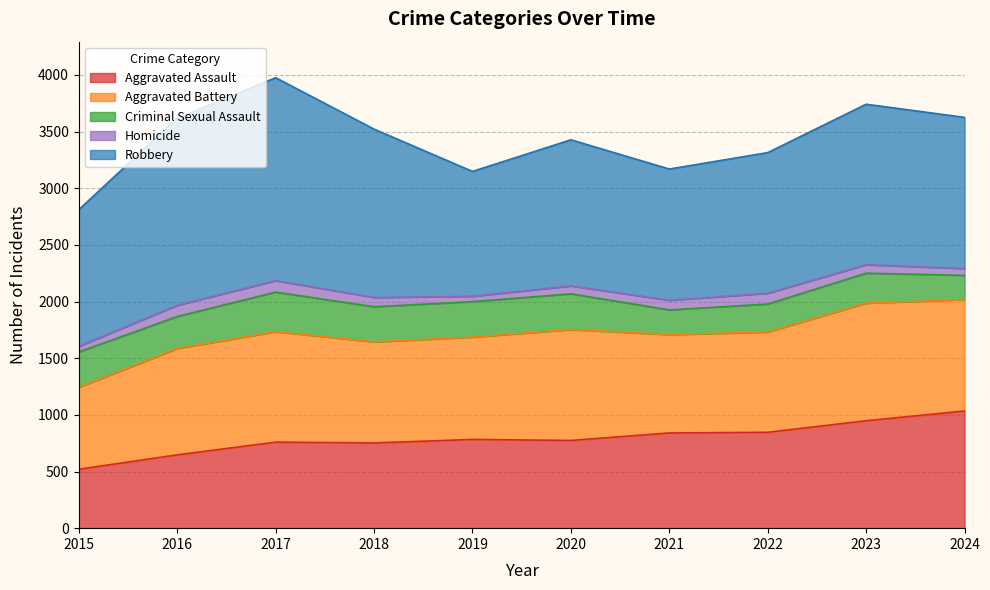

The Aggravated Assault series shows 178 at 2015. True or false?

False